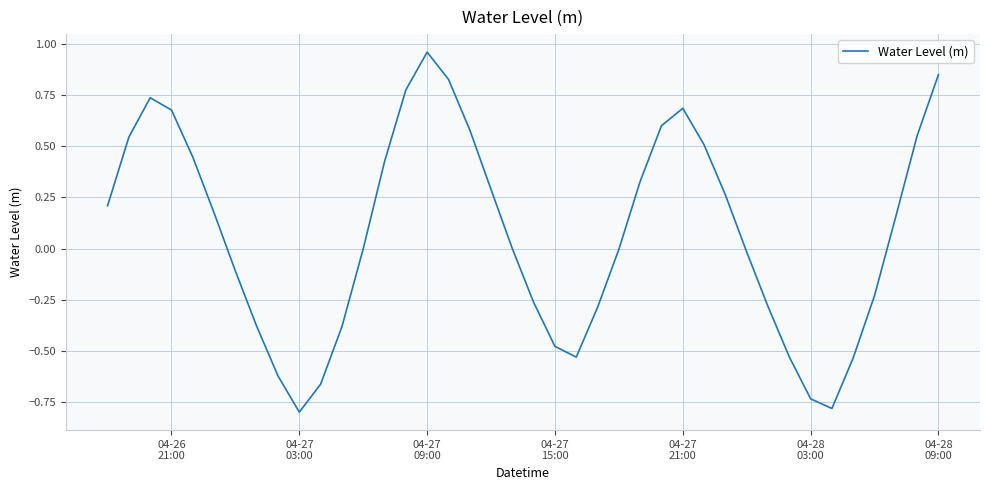

What is the difference between the maximum and minimum values?

1.8